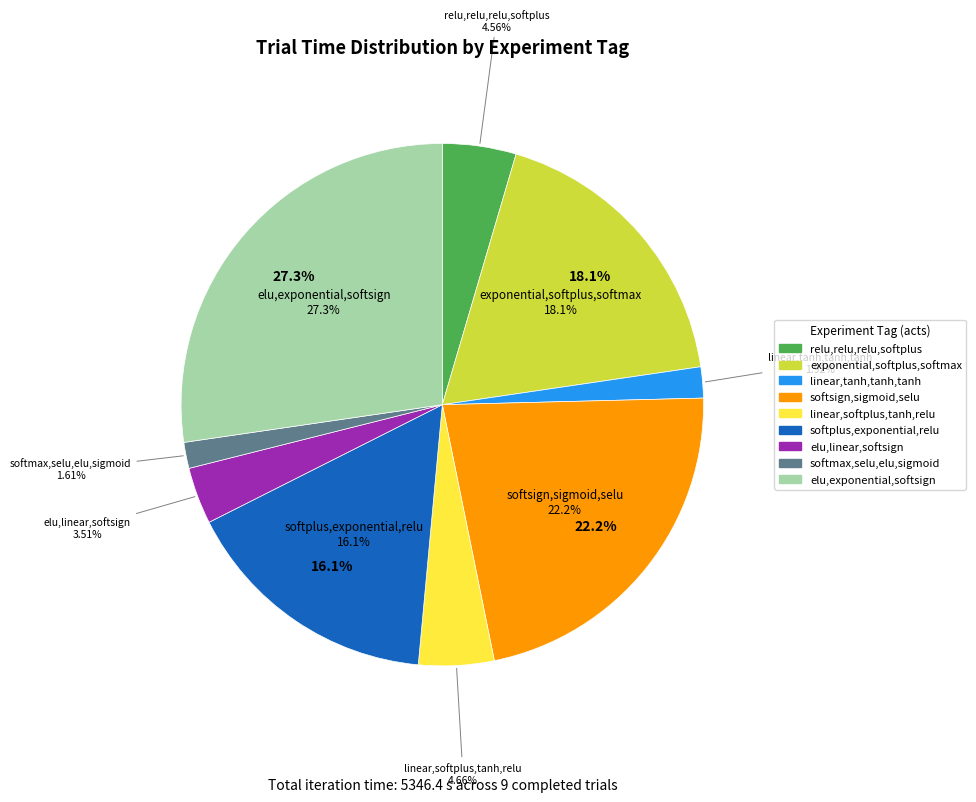

True or false: 5_act1=linear,act2=softplus accounts for 5% of the total.

True